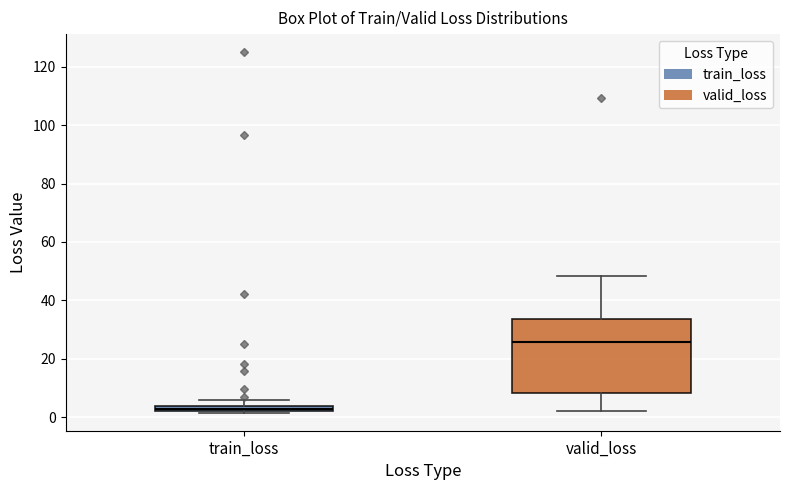

Which box has the lowest median line?

train_loss